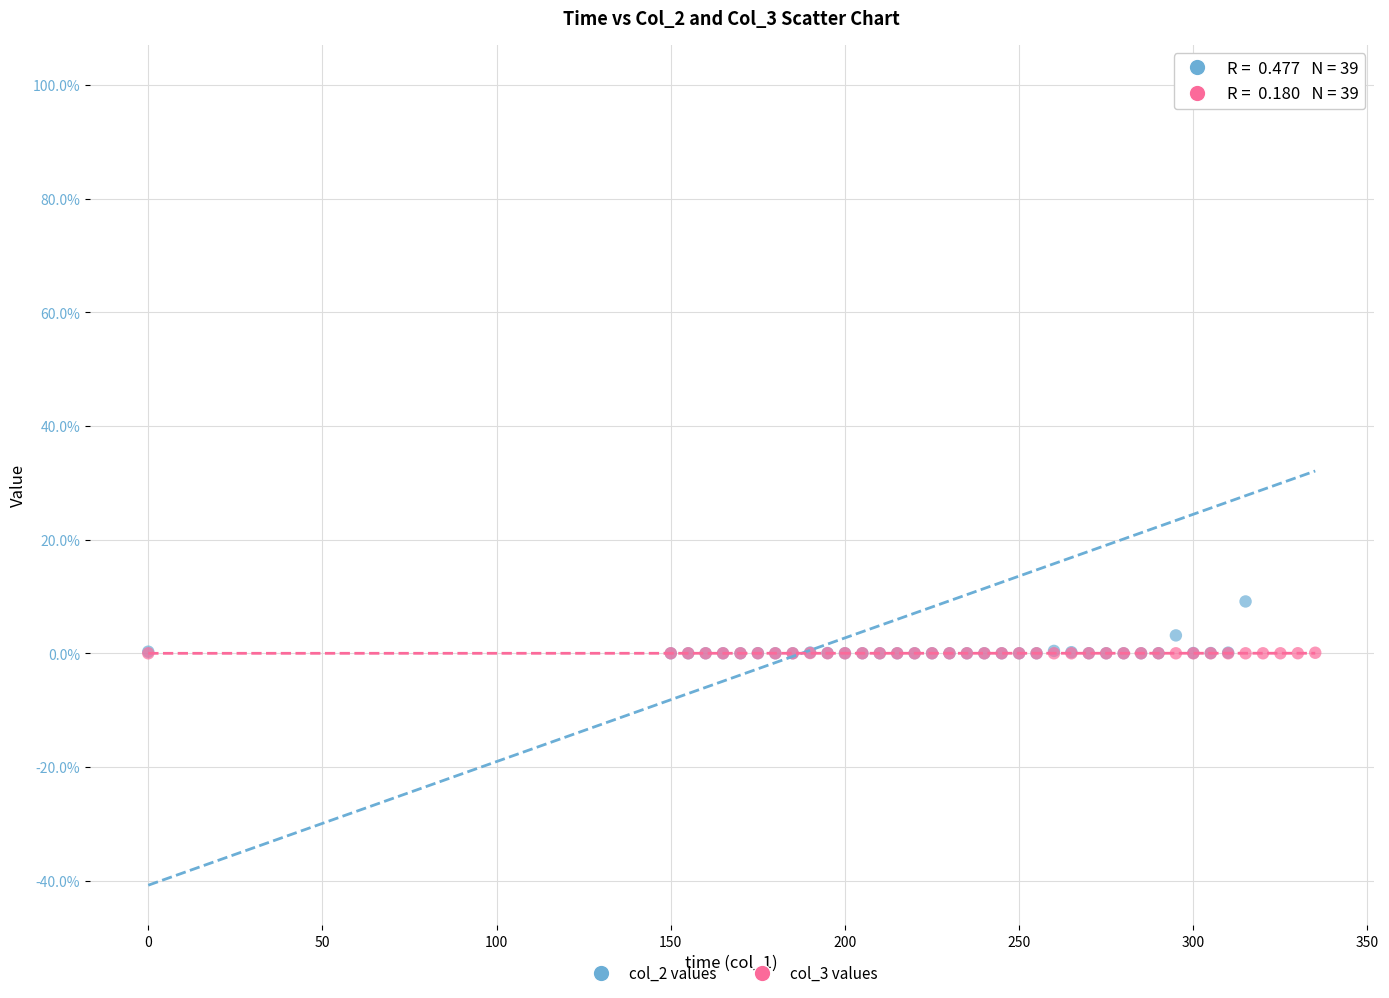

Across all series, what Y value is closest to 49?

9.1